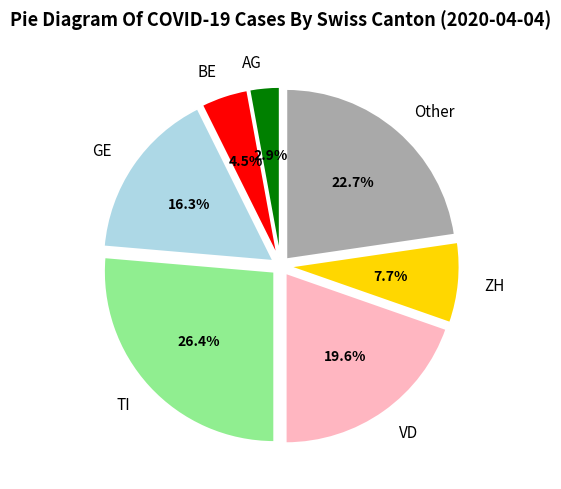

Does any single category account for the majority?

No